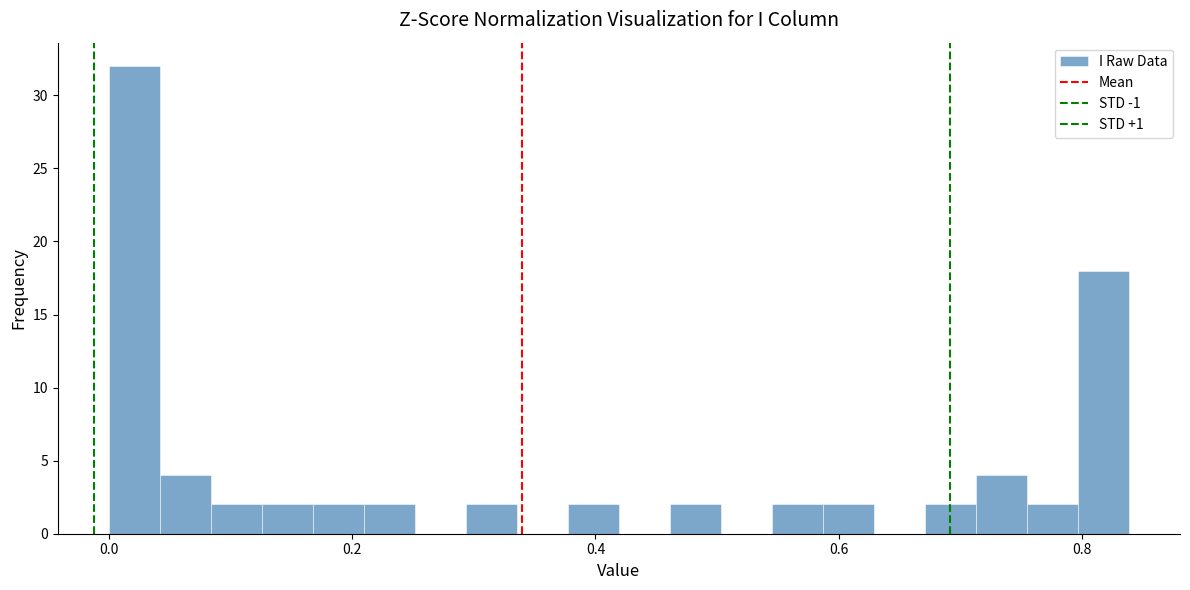

Around what value on the x-axis is the tallest bar? Give the approximate position of its centre, as read against the axis.

0.02